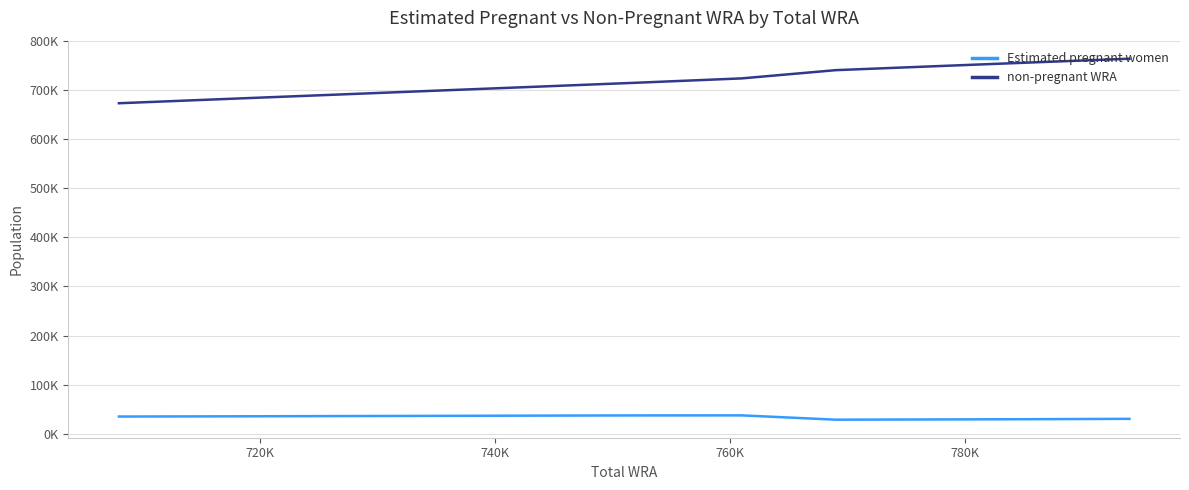

How many values in the non-pregnant WRA series are below 714692?

5